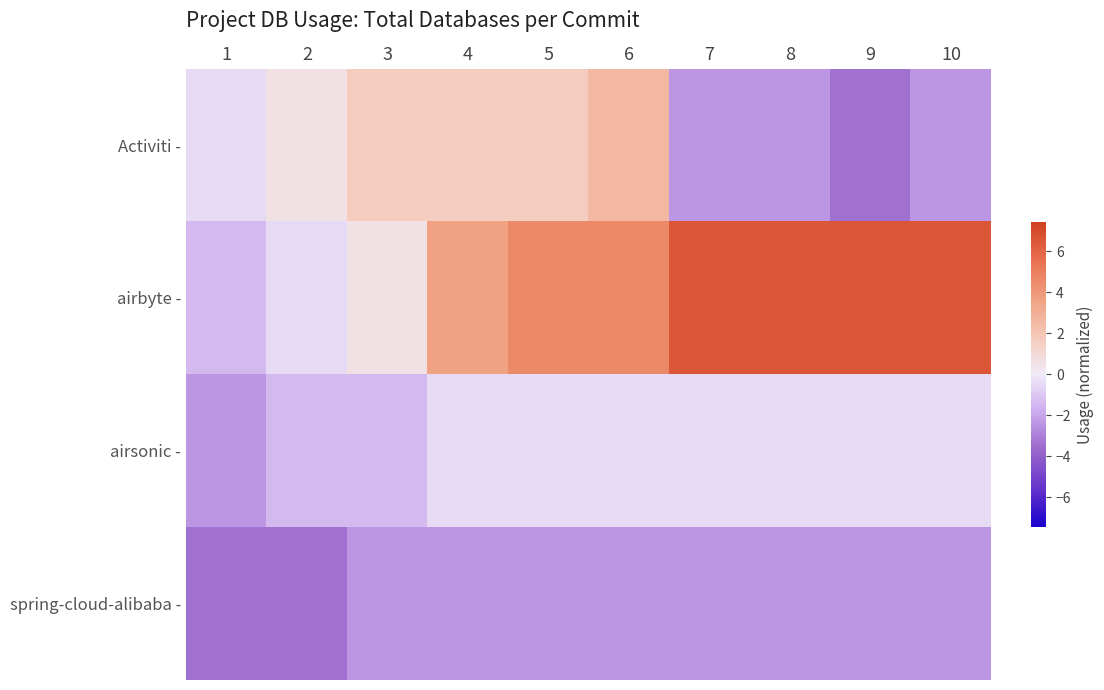

Which has a higher value, 8 or 10?

8